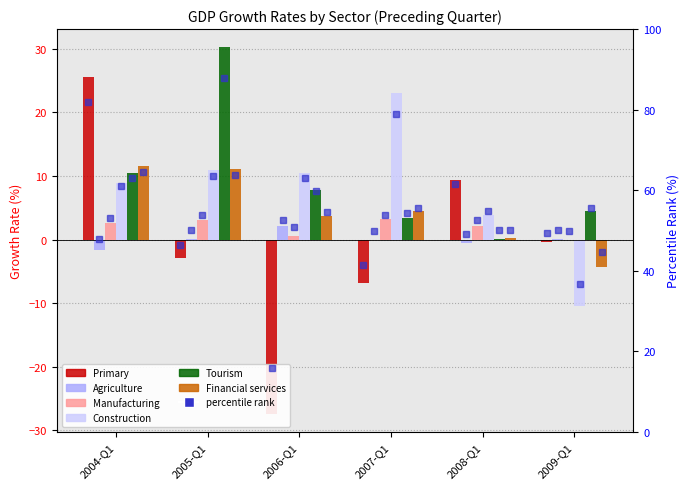

Which series has the largest total across all categories?

Tourism